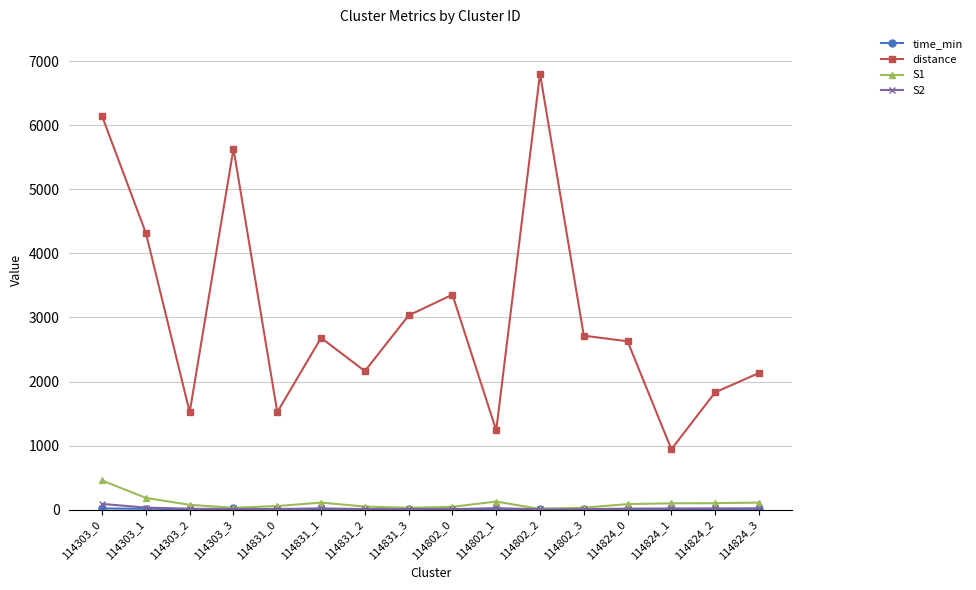

What value does the S2 series have at 114824_1?

17.0